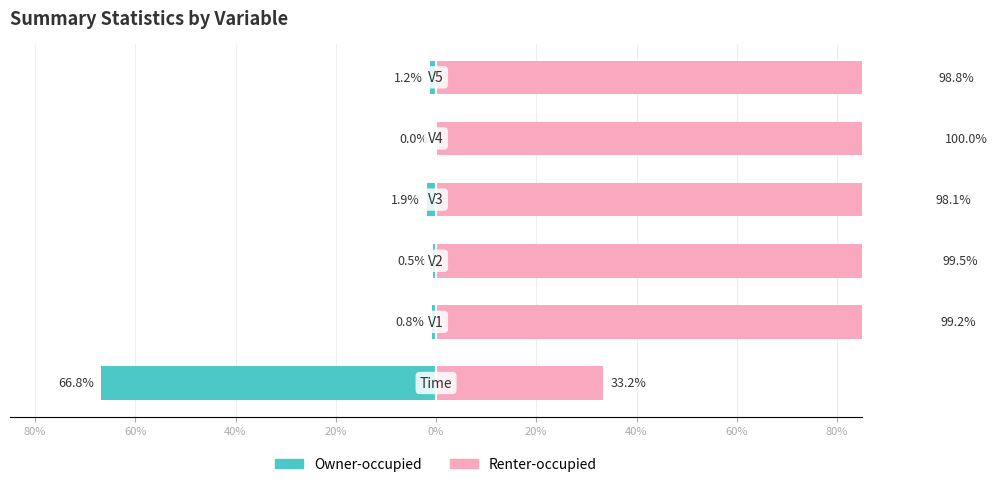

What are all the series names shown in the legend?

Owner-occupied, Renter-occupied